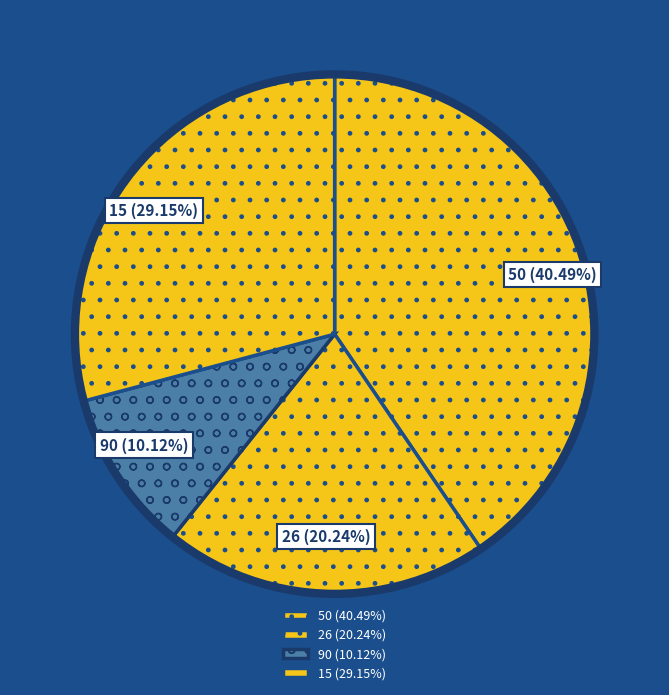

To the nearest percent, what percentage of the pie is 90?

10%